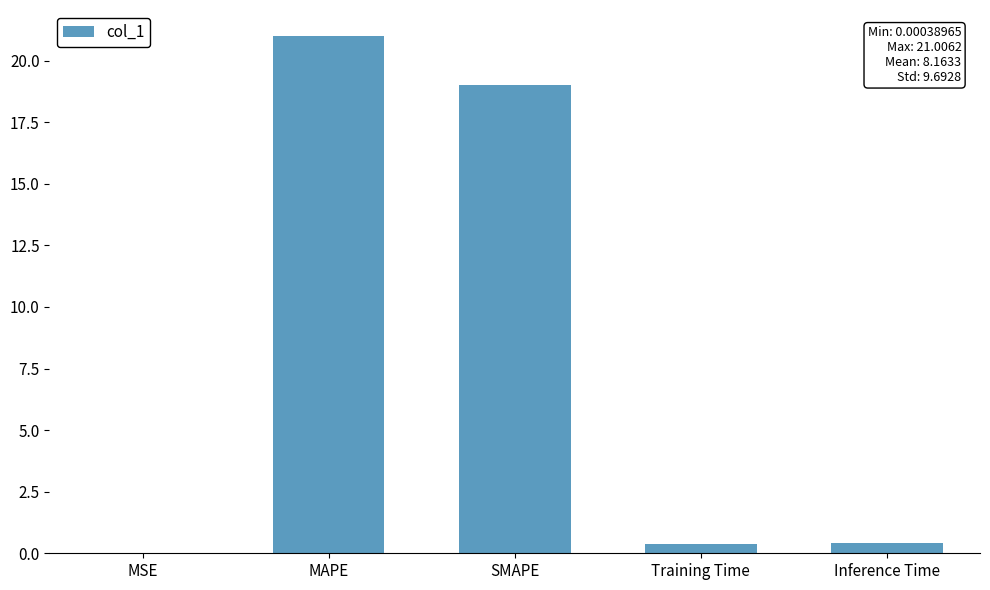

Which has a higher value, Training Time or MAPE?

MAPE